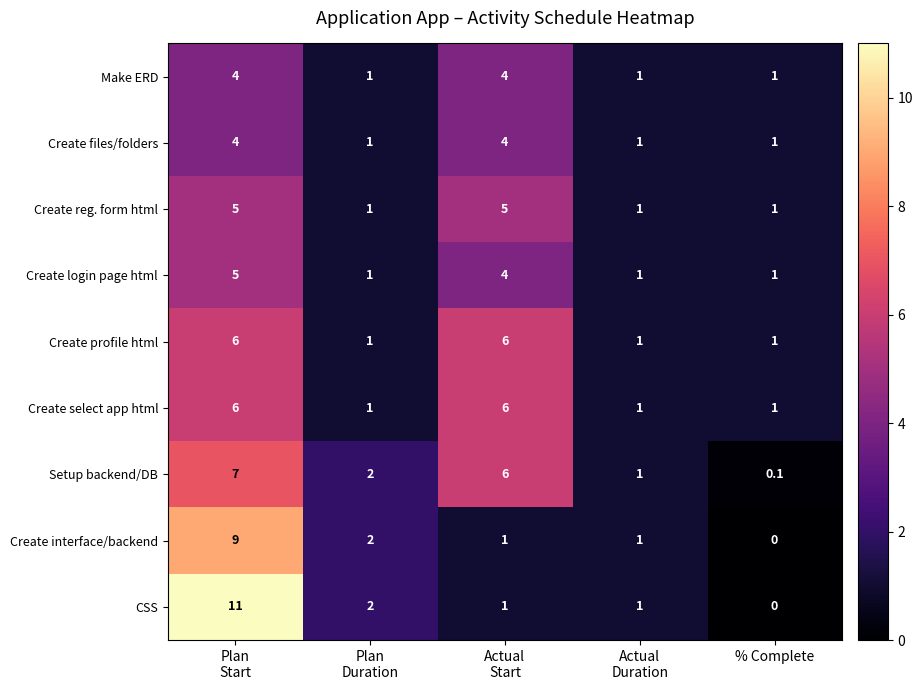

How many categories are shown in the chart?

5